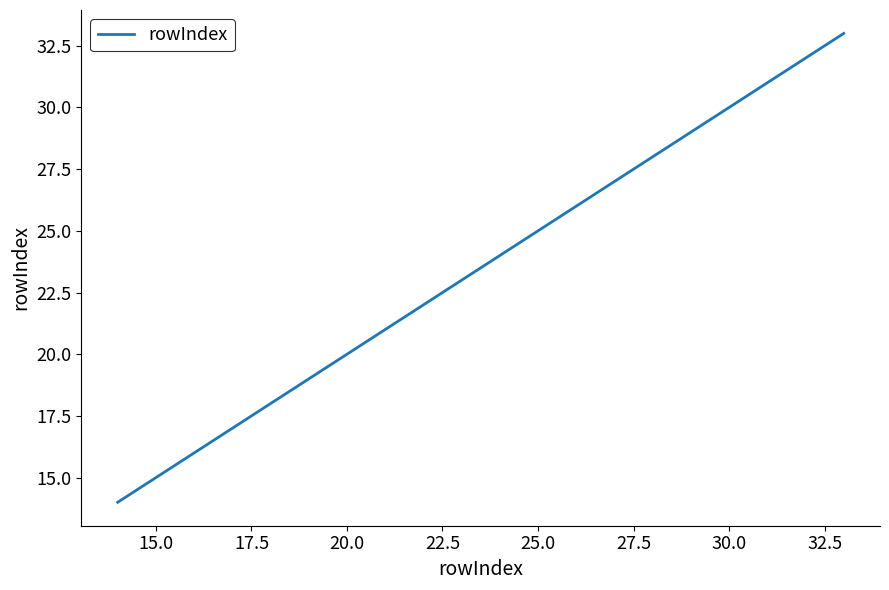

What is the difference between the maximum and minimum values?

19